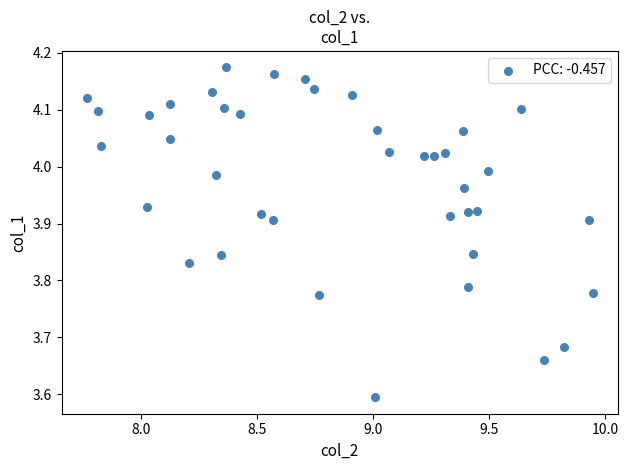

What Y value in the scatter plot is closest to 3?

3.6